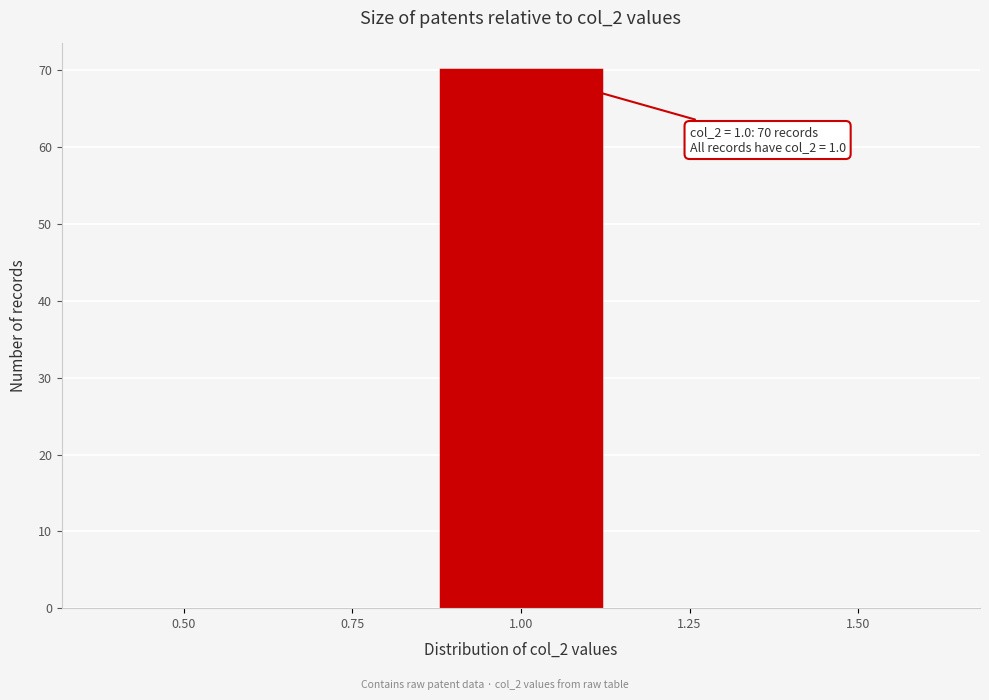

Reading left to right, what are all the values shown in this chart?

0.50=0	0.75=0	1.00=70	1.25=0	1.50=0